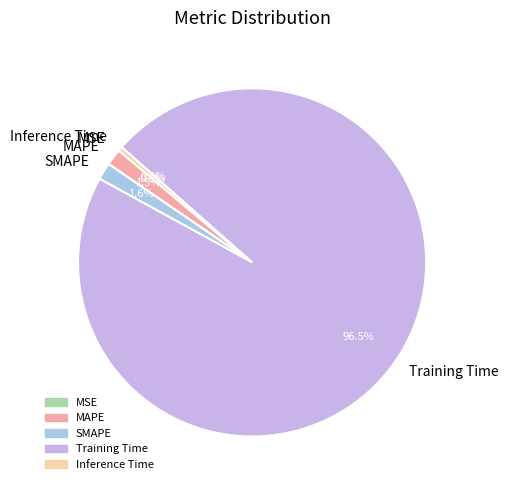

What is the largest slice in the pie chart?

Training Time